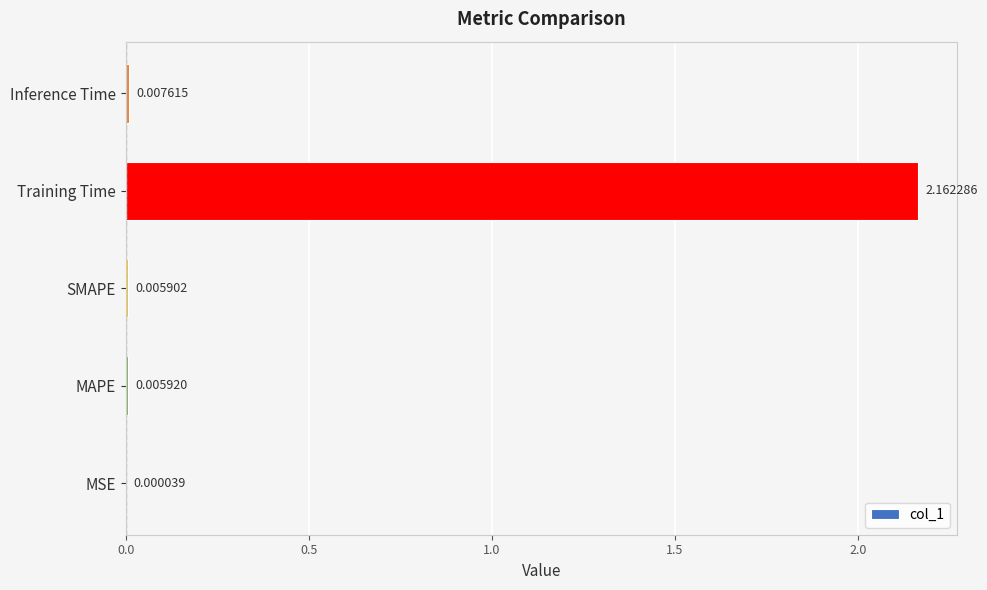

Where is the data nearest to the value 1?

Inference Time